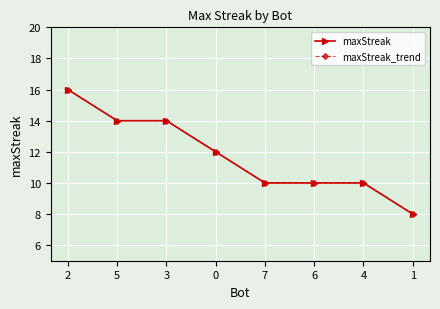

Does the chart have visible grid lines?

Yes